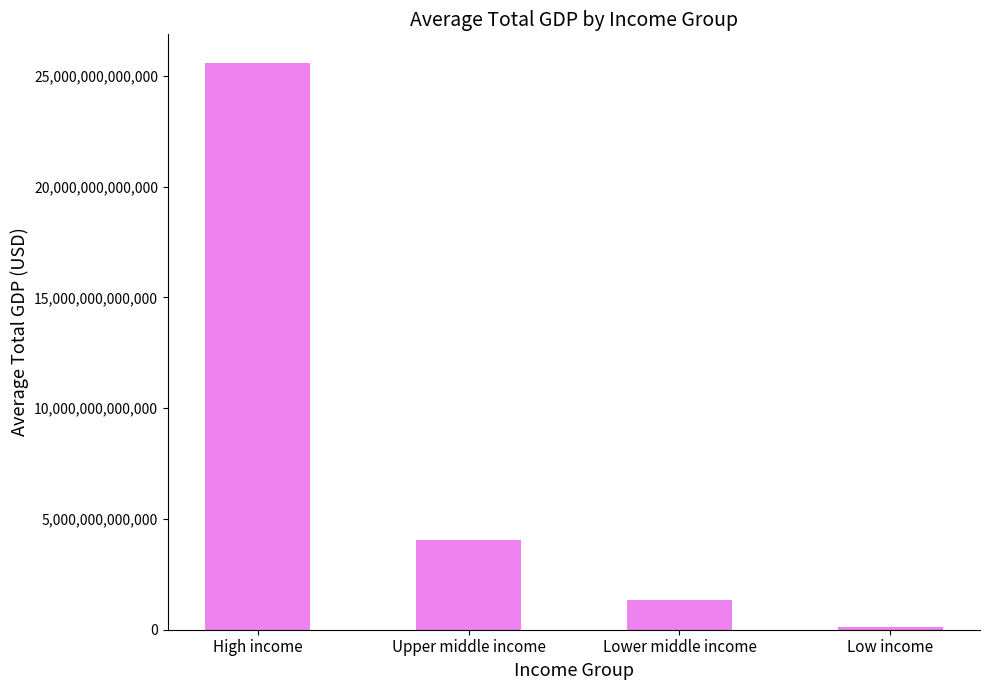

What is the label of the 4th bar from the right?

High income